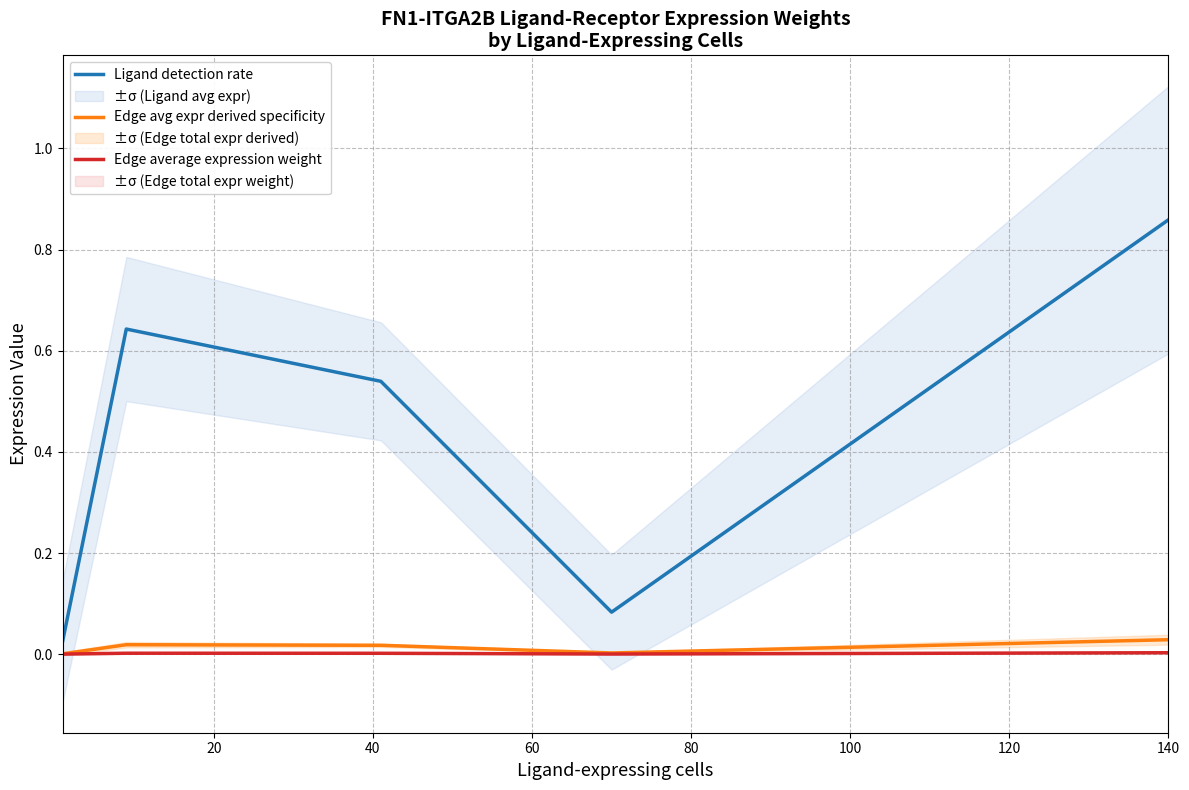

Is this an area chart (filled region under the line)?

No